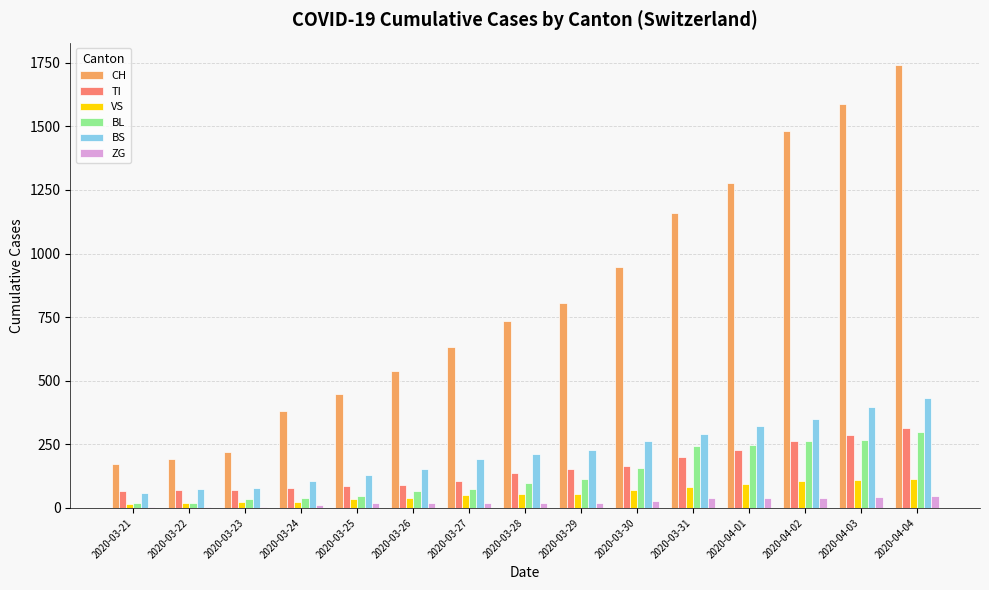

What is the highest value of the CH series?

1742